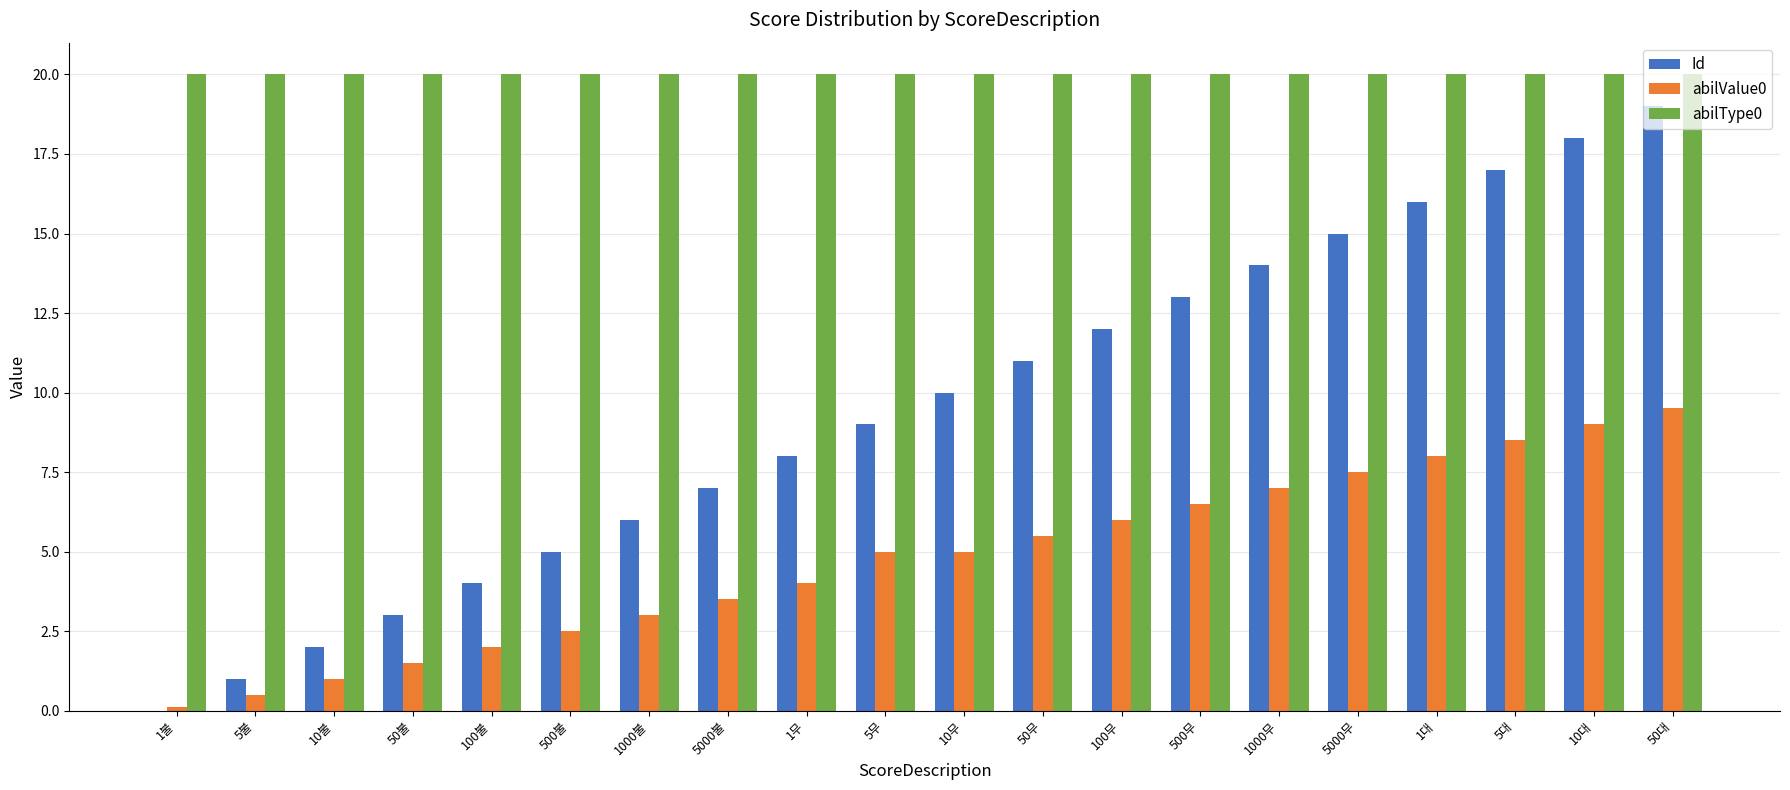

Reading left to right, extract all data points from this chart.

Id: 0.0	1.0	2.0	3.0	4.0	5.0	6.0	7.0	8.0	9.0	10.0	11.0	12.0	13.0	14.0	15.0	16.0	17.0	18.0	19.0
abilValue0: 0.1	0.5	1.0	1.5	2.0	2.5	3.0	3.5	4.0	5.0	5.0	5.5	6.0	6.5	7.0	7.5	8.0	8.5	9.0	9.5
abilType0: 20.0	20.0	20.0	20.0	20.0	20.0	20.0	20.0	20.0	20.0	20.0	20.0	20.0	20.0	20.0	20.0	20.0	20.0	20.0	20.0